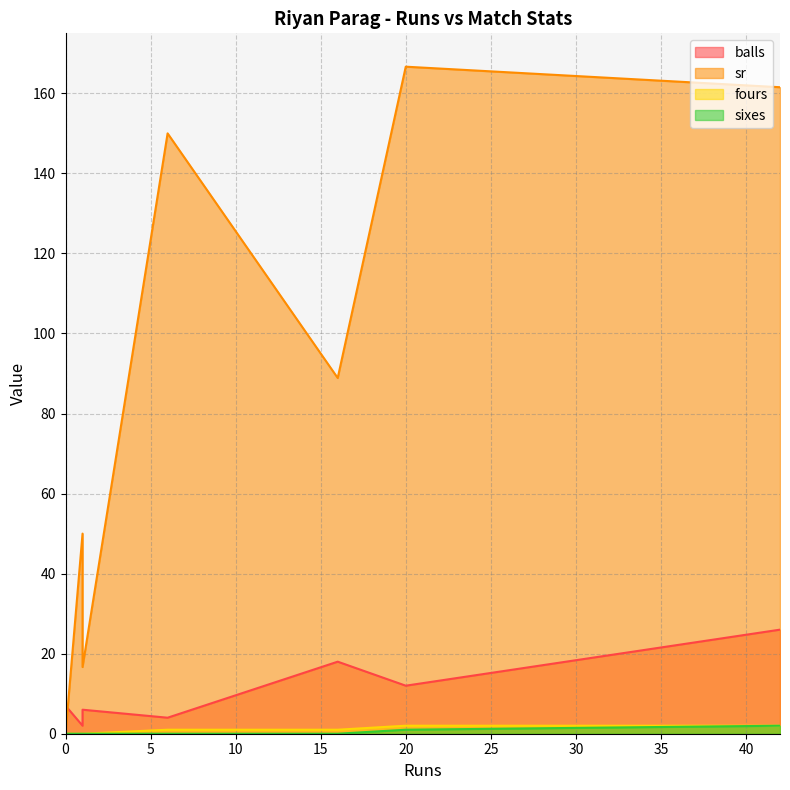

Is it true that sixes equals 0.0 at 1?

True